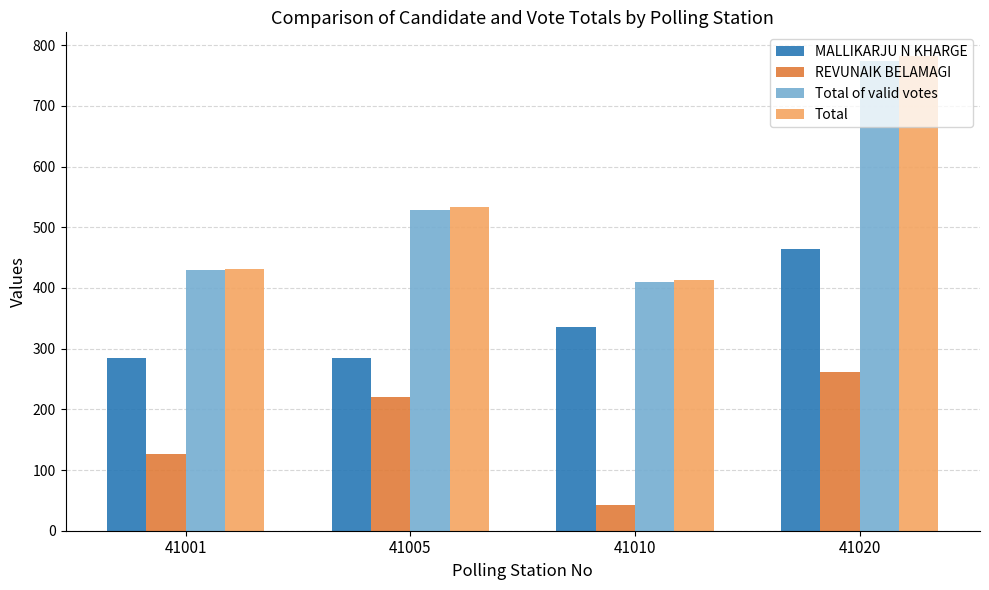

The value of MALLIKARJU N KHARGE at 41005 is 478. True or false?

False